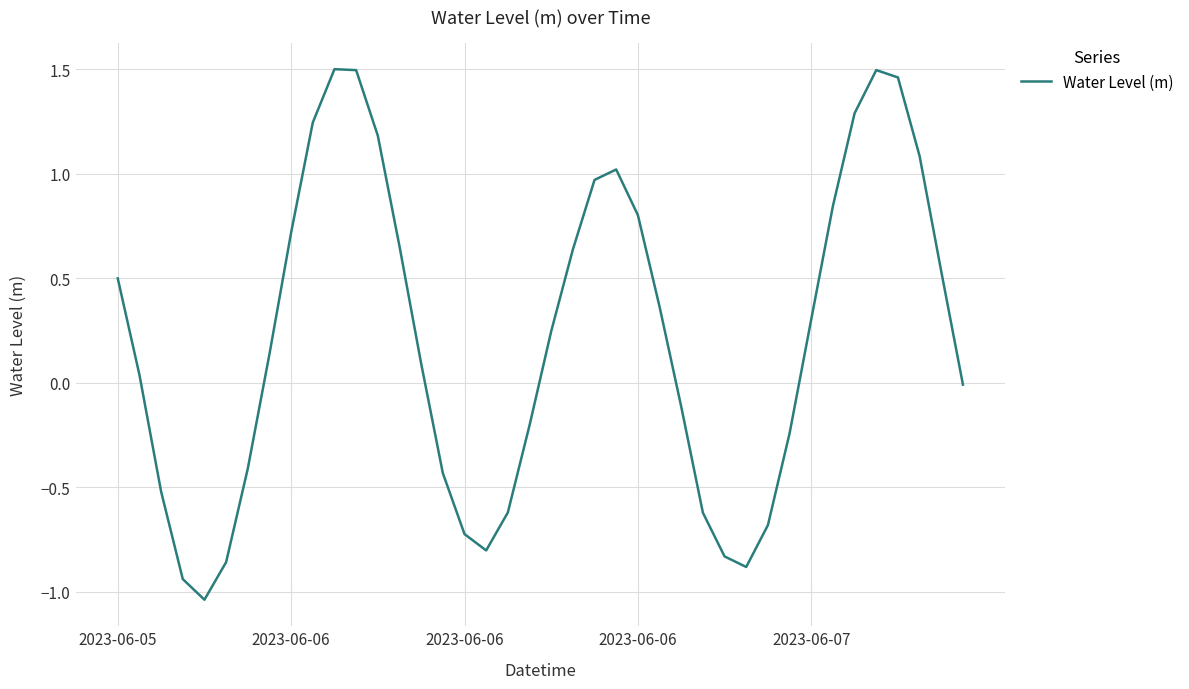

What is the difference between the maximum and minimum values?

2.5